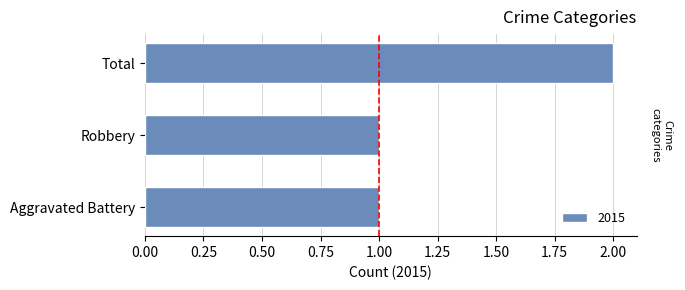

What is the ratio of the value at Total to the value at Robbery?

2.0